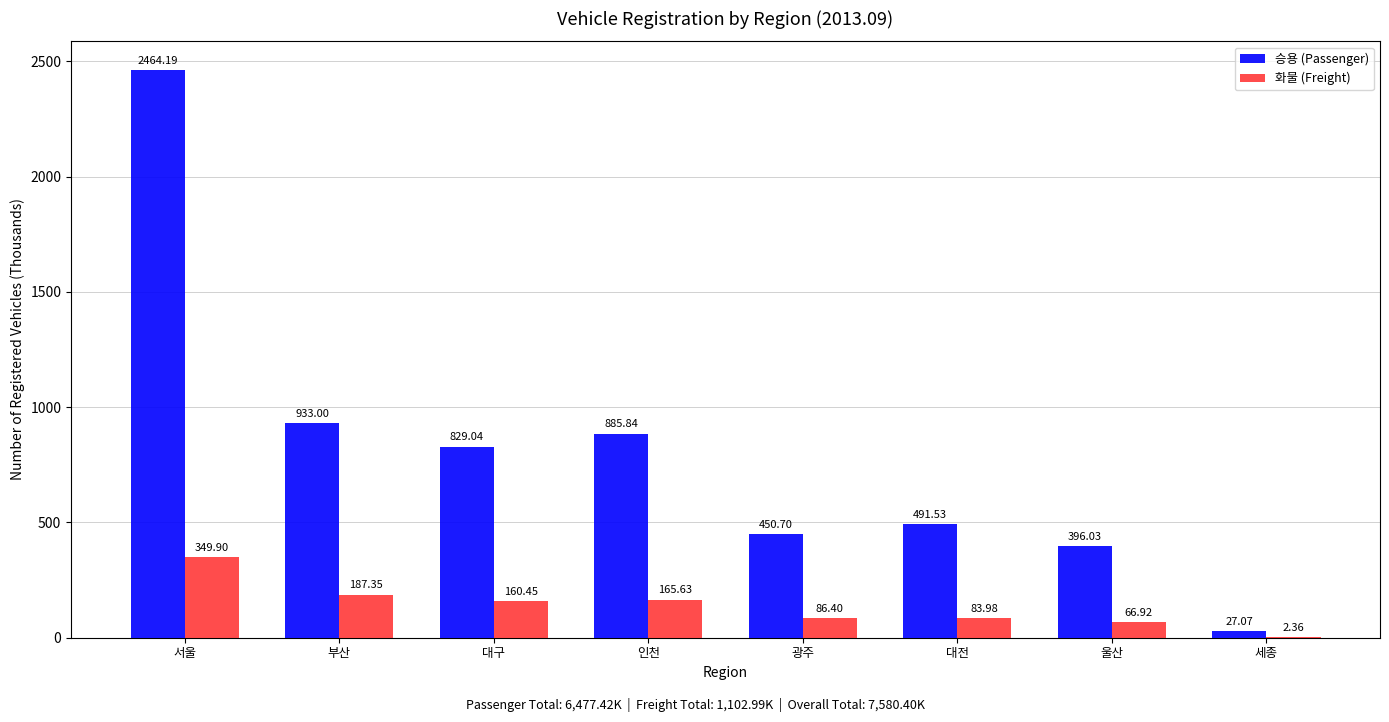

Which series has the widest spread of values?

승용 (Passenger)